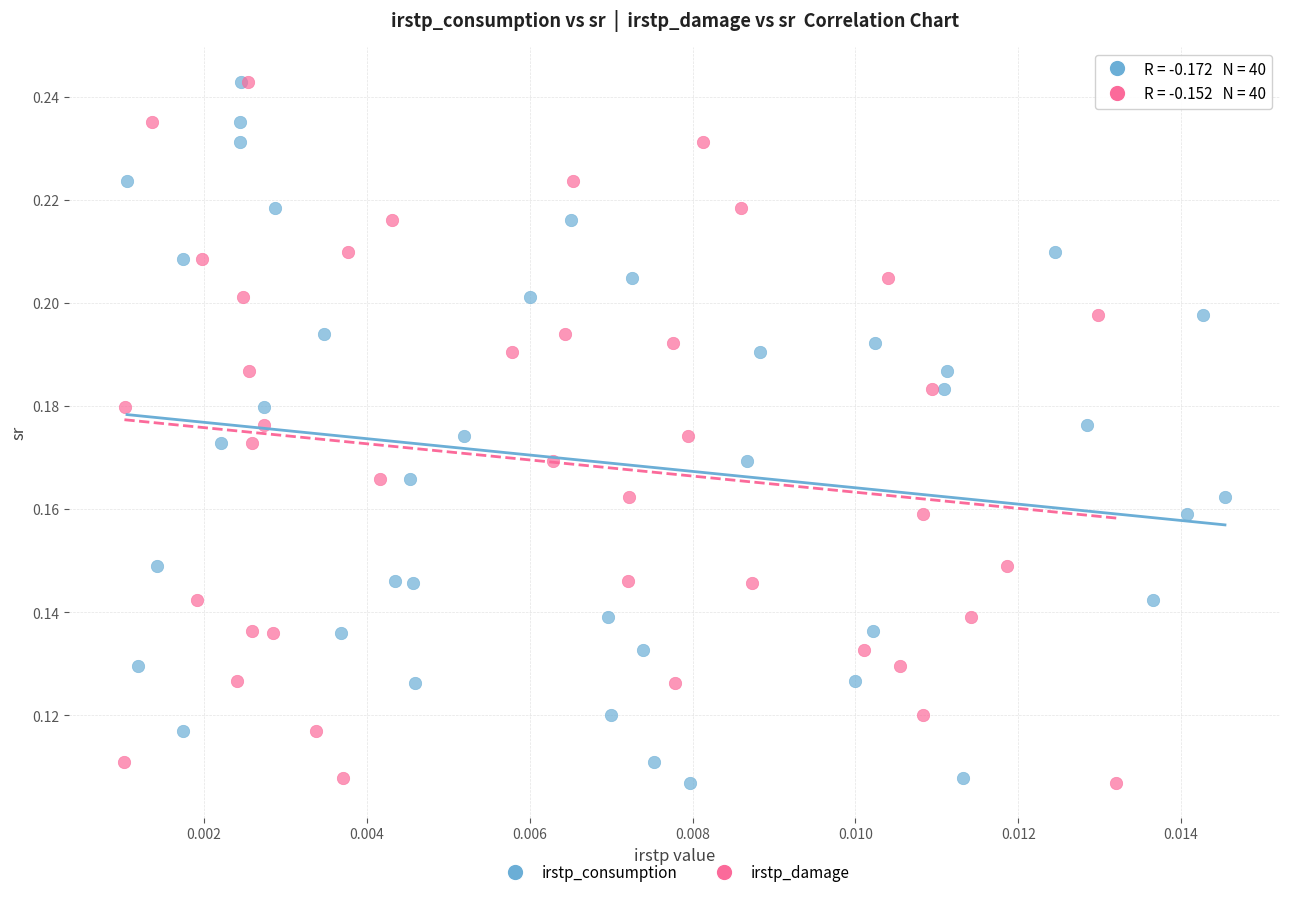

What are all the series names shown in the legend?

irstp_consumption, irstp_damage